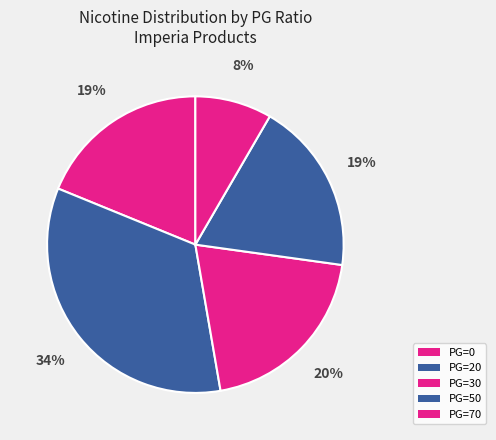

Is there a majority slice in this chart?

No